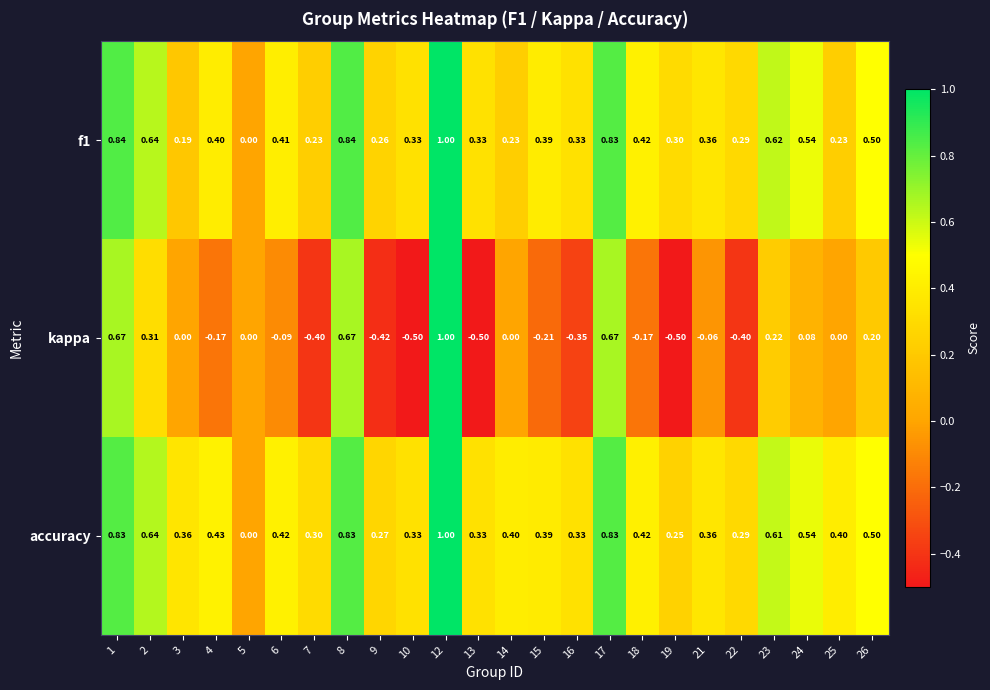

Which series has the largest total across all categories?

accuracy